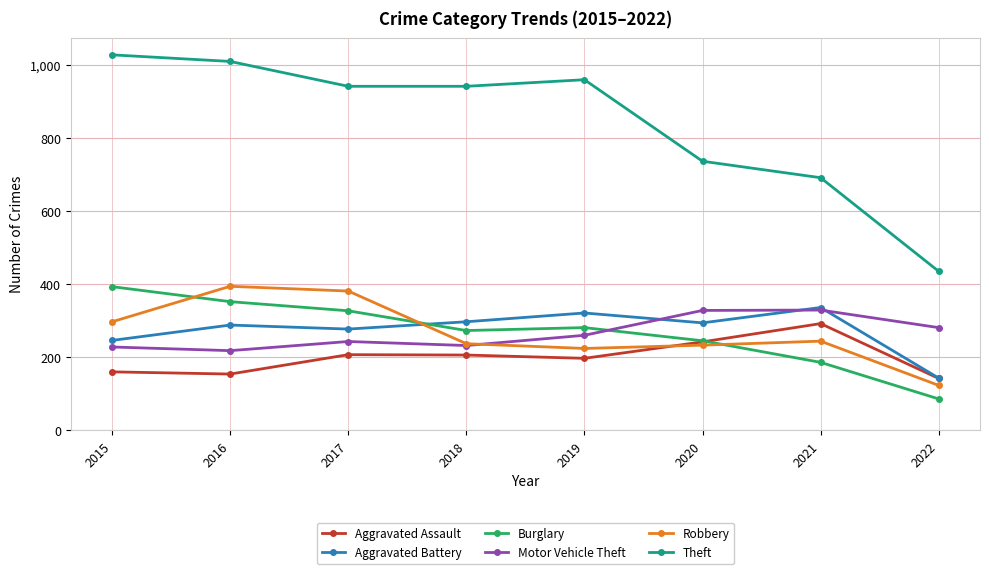

What is the value of the Aggravated Battery point at the 4th from the left?

297